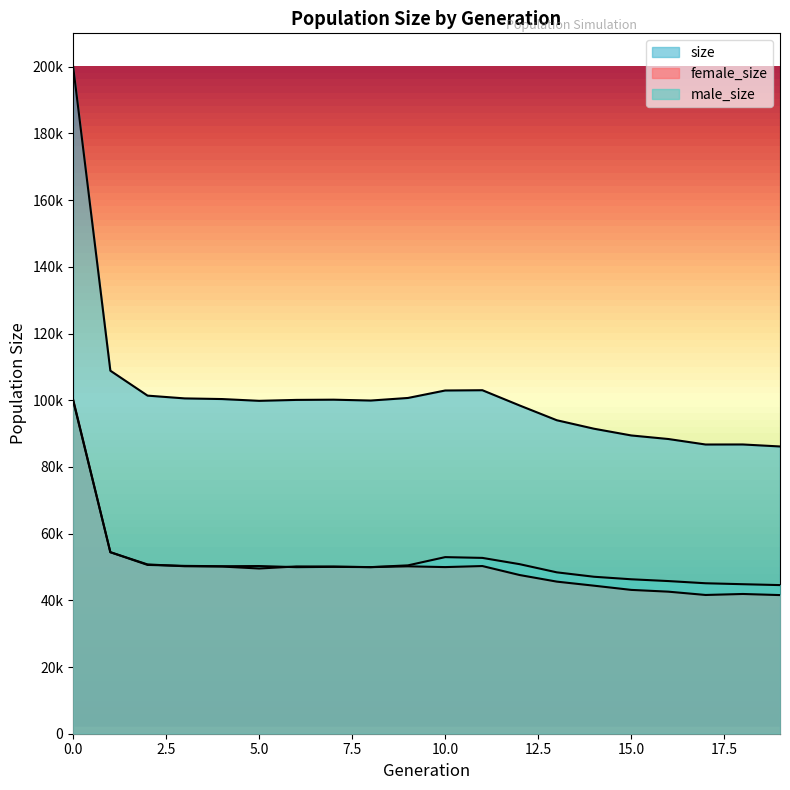

What is the sum of the size values at 3 and 2?

201918